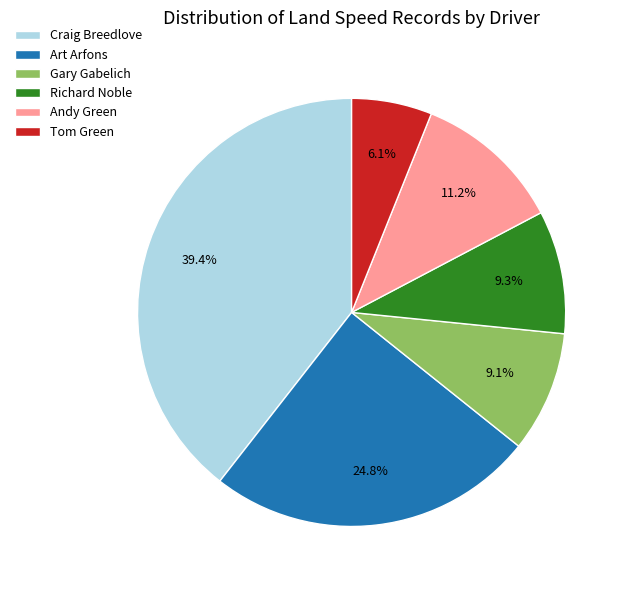

Between Tom Green and Craig Breedlove, which is larger?

Craig Breedlove